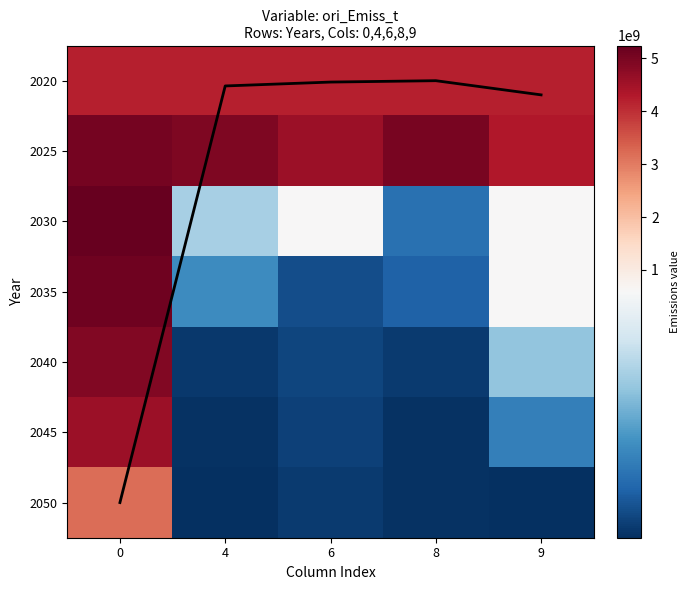

What is the difference between the row_3 values at 8 and 0?

5005488703.8